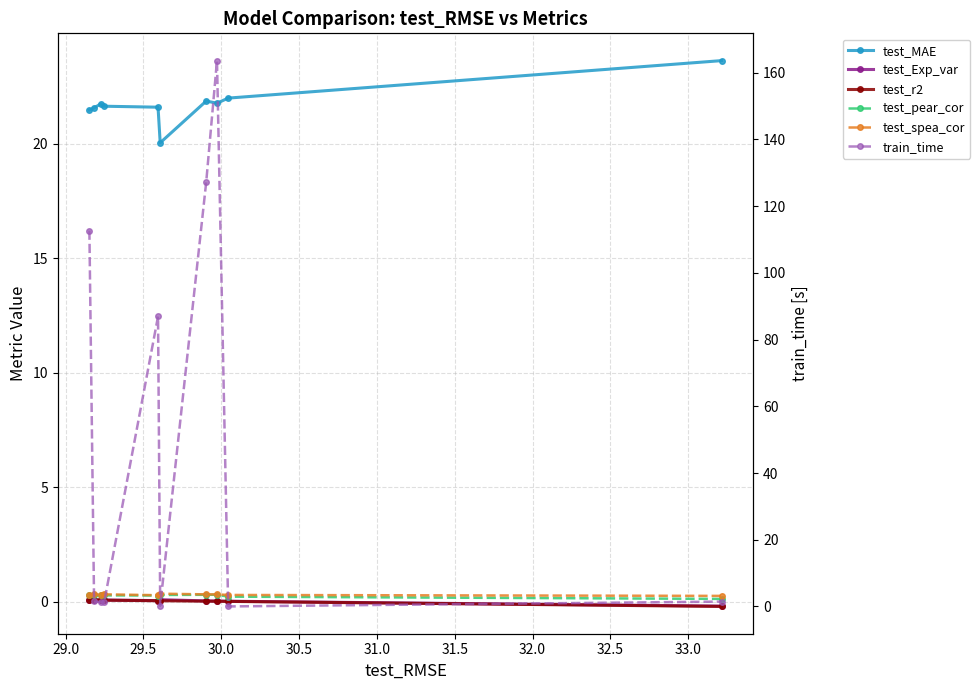

Which series has the widest spread of values?

train_time